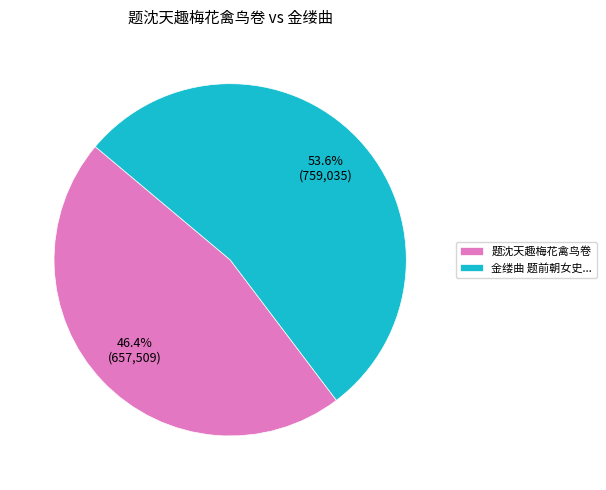

Does 题沈天趣梅花禽鸟卷 account for over 50% of the chart?

No